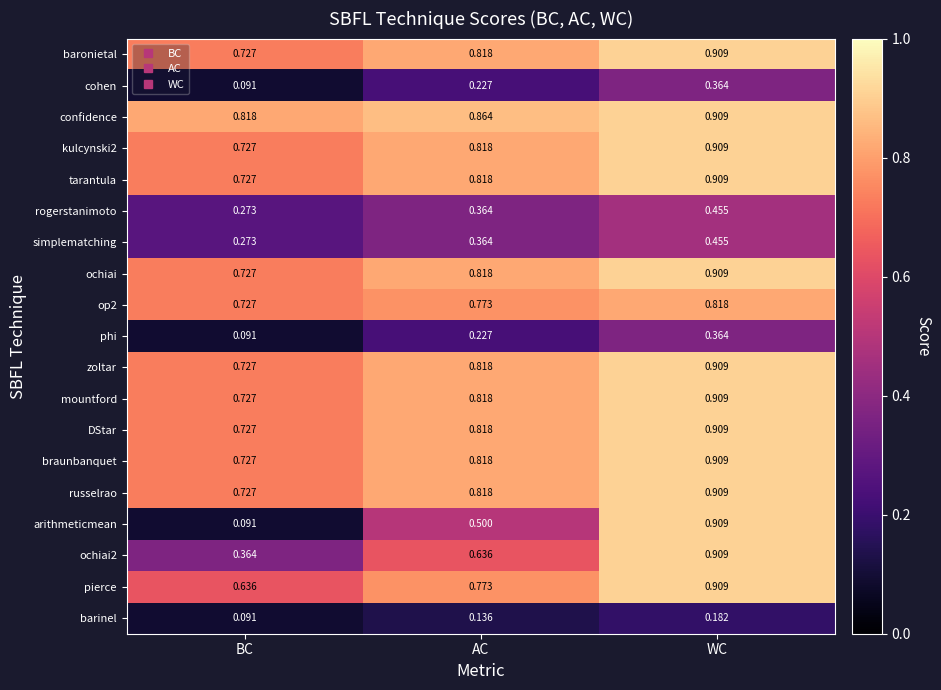

At which label is simplematching closest to 0?

BC